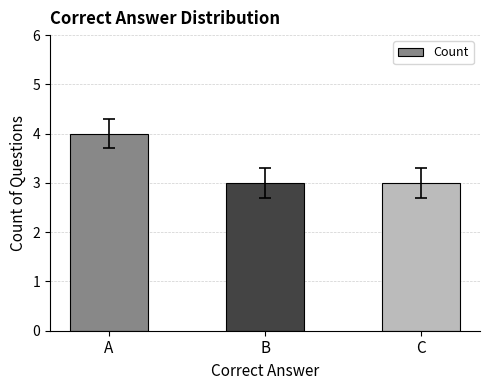

What is the average value?

3